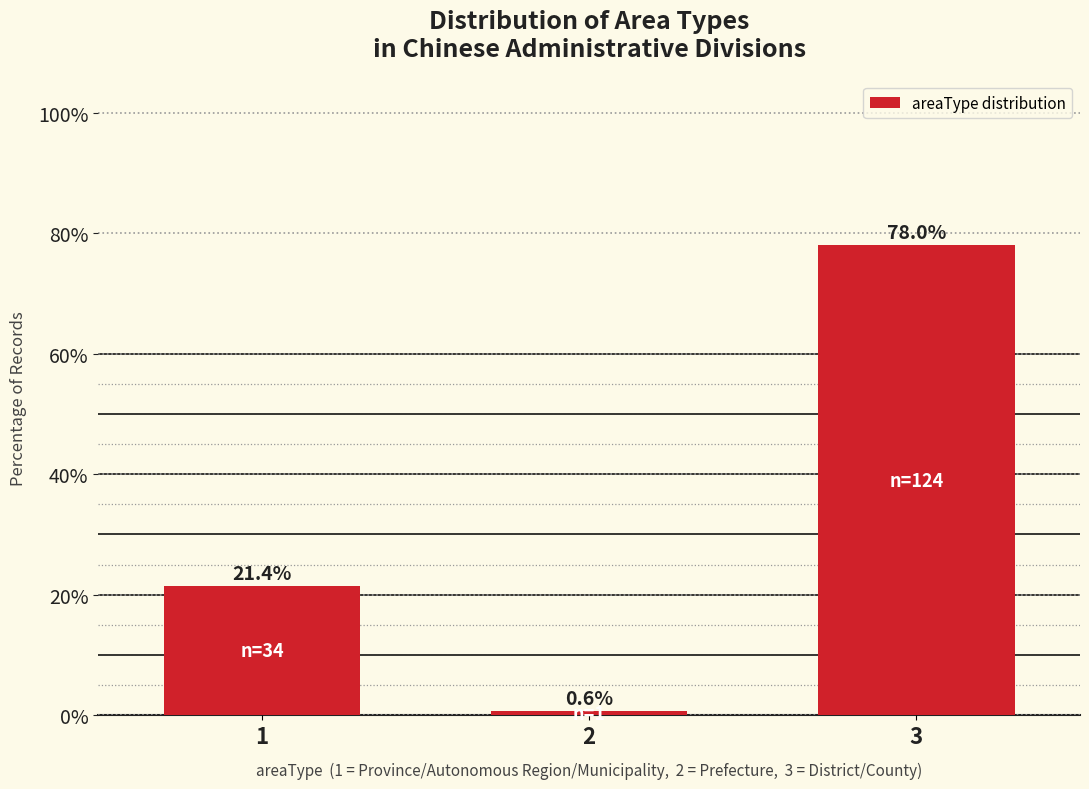

Reading left to right, extract all data points from this chart.

1=21.4	2=0.6	3=78.0